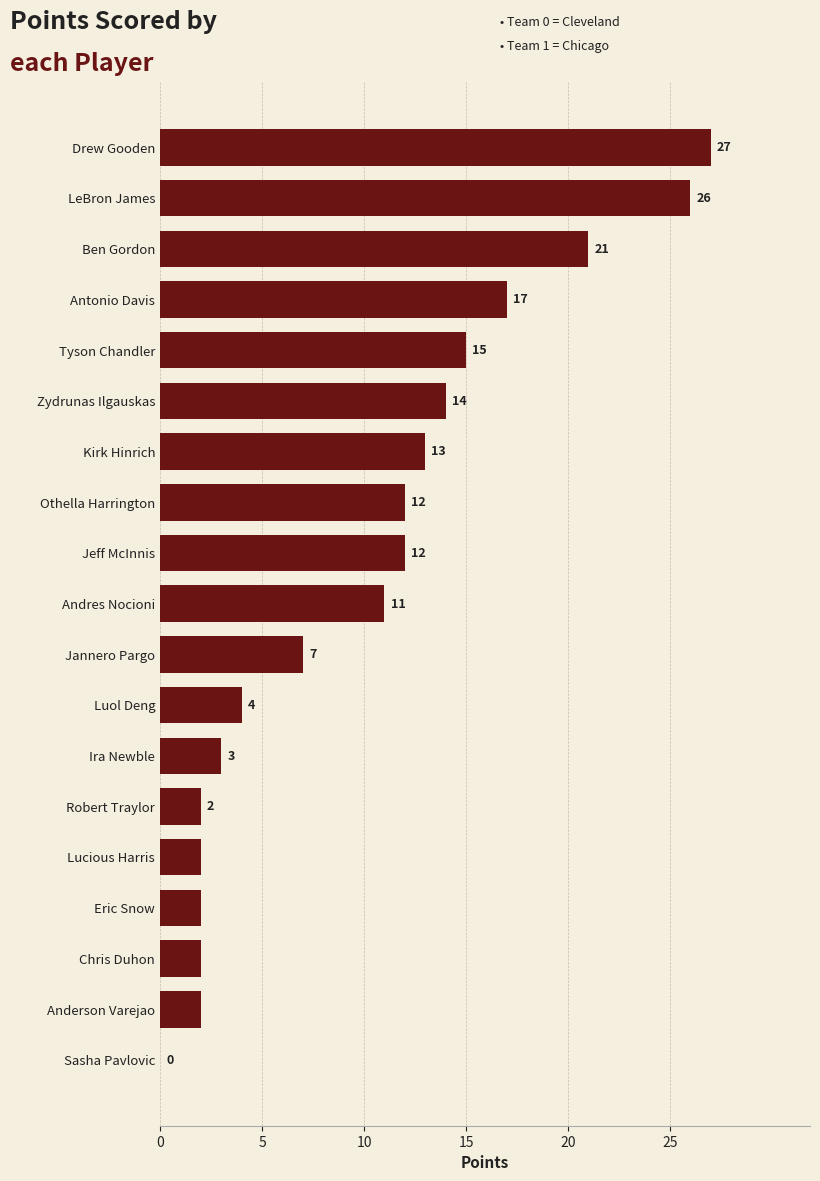

Reading bottom to top, transcribe all the data shown in this chart.

Sasha Pavlovic=0	Anderson Varejao=2	Chris Duhon=2	Eric Snow=2	Lucious Harris=2	Robert Traylor=2	Ira Newble=3	Luol Deng=4	Jannero Pargo=7	Andres Nocioni=11	Jeff McInnis=12	Othella Harrington=12	Kirk Hinrich=13	Zydrunas Ilgauskas=14	Tyson Chandler=15	Antonio Davis=17	Ben Gordon=21	LeBron James=26	Drew Gooden=27